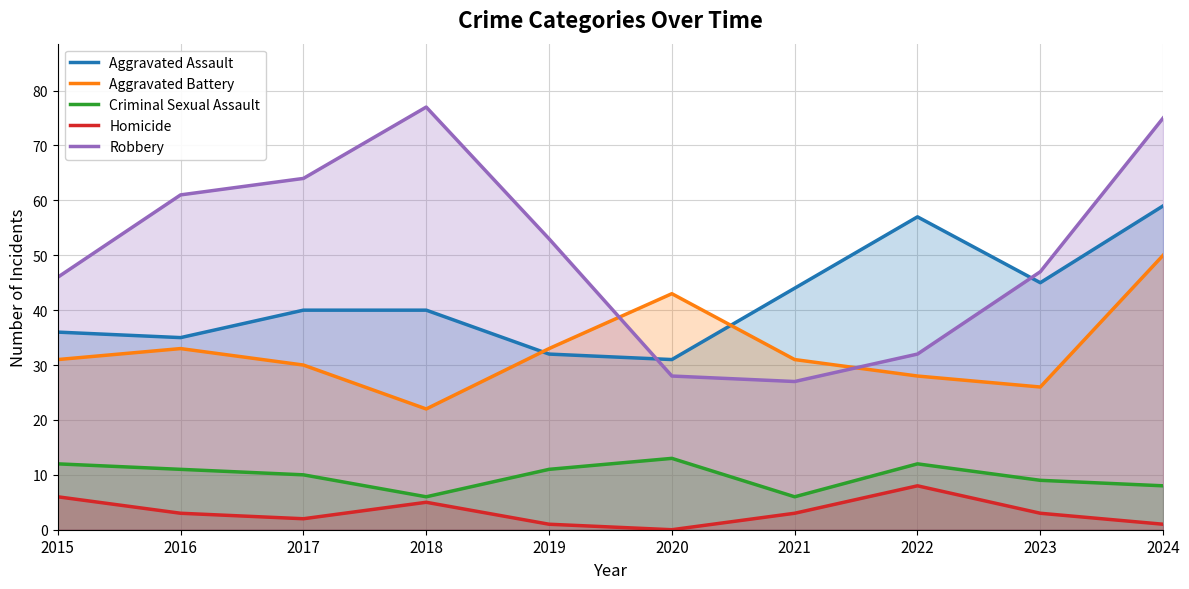

What is the value of the Robbery point at the 8th from the left?

32